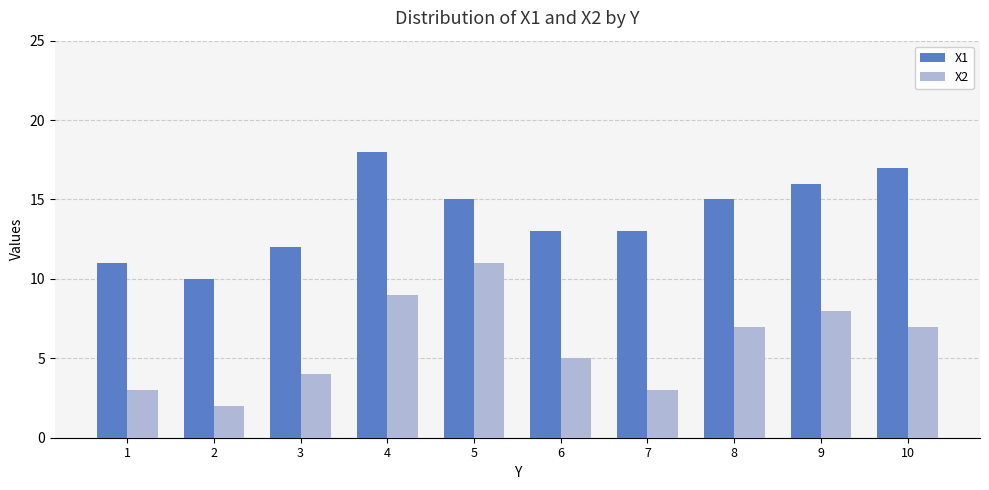

True or false: X2 has a value of 5 at 6.

True